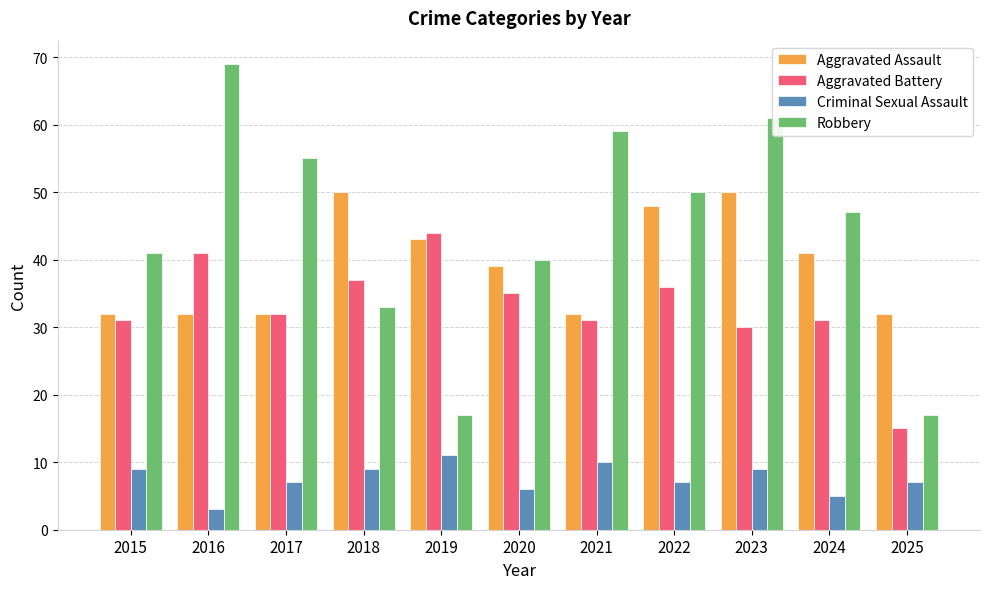

List the series in order of their peak value, lowest first.

Criminal Sexual Assault, Aggravated Battery, Aggravated Assault, Robbery